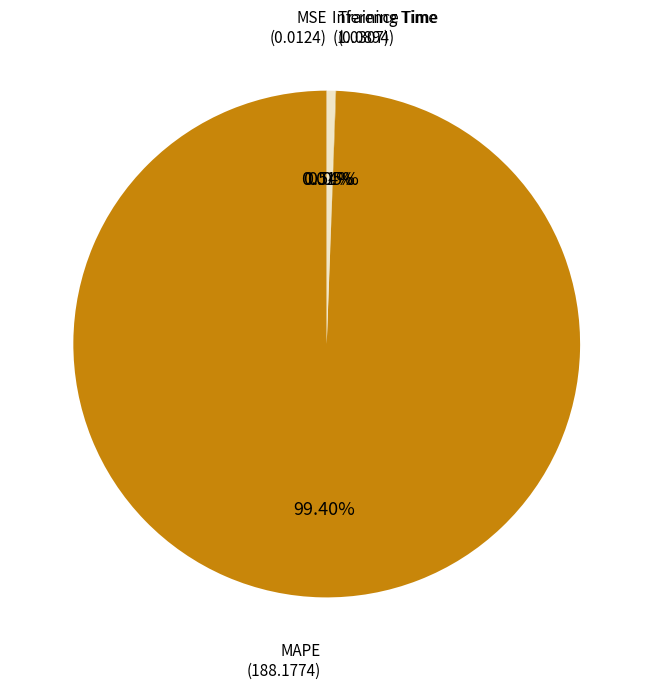

Which category accounts for the majority?

MAPE